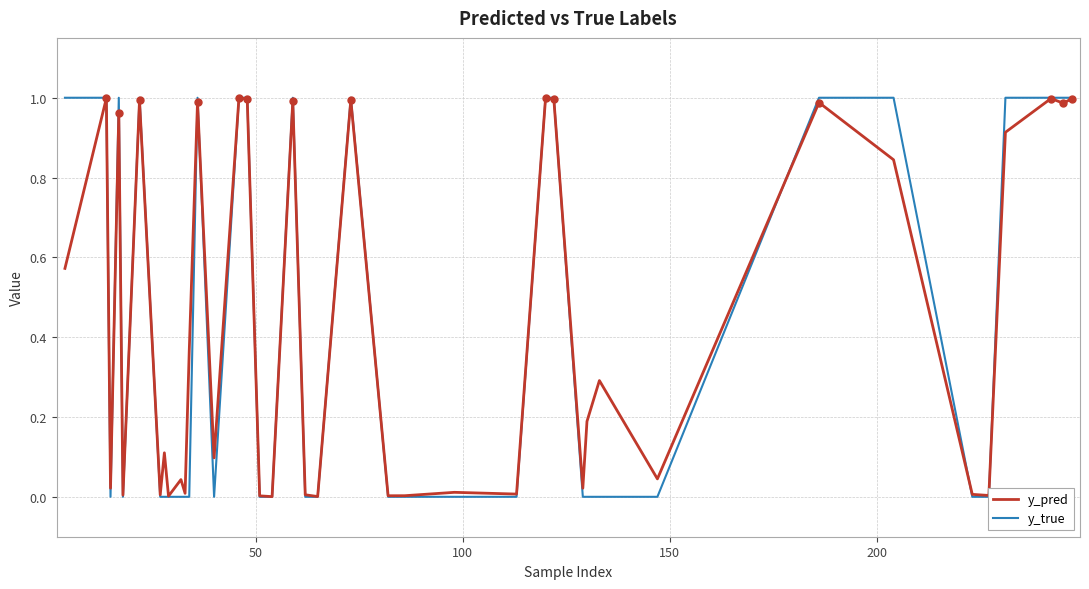

At how many categories does at least one series exceed 0?

40